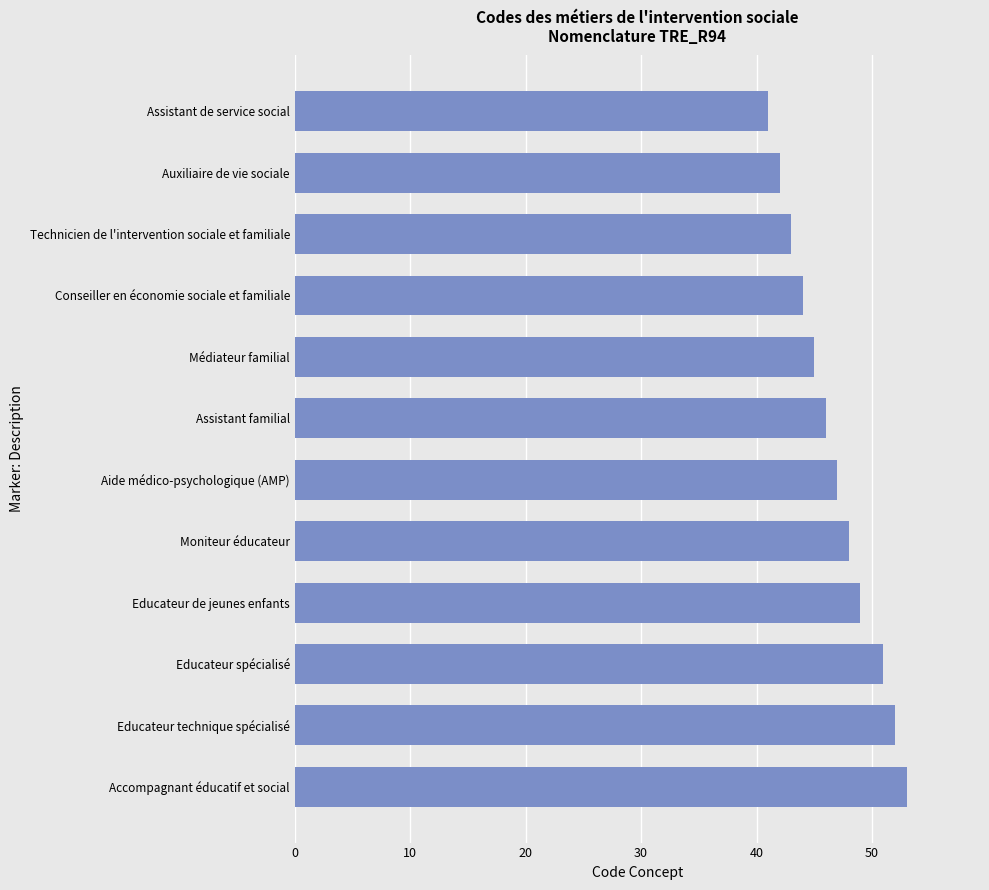

True or false: the data shows 42 at Auxiliaire de vie sociale.

True